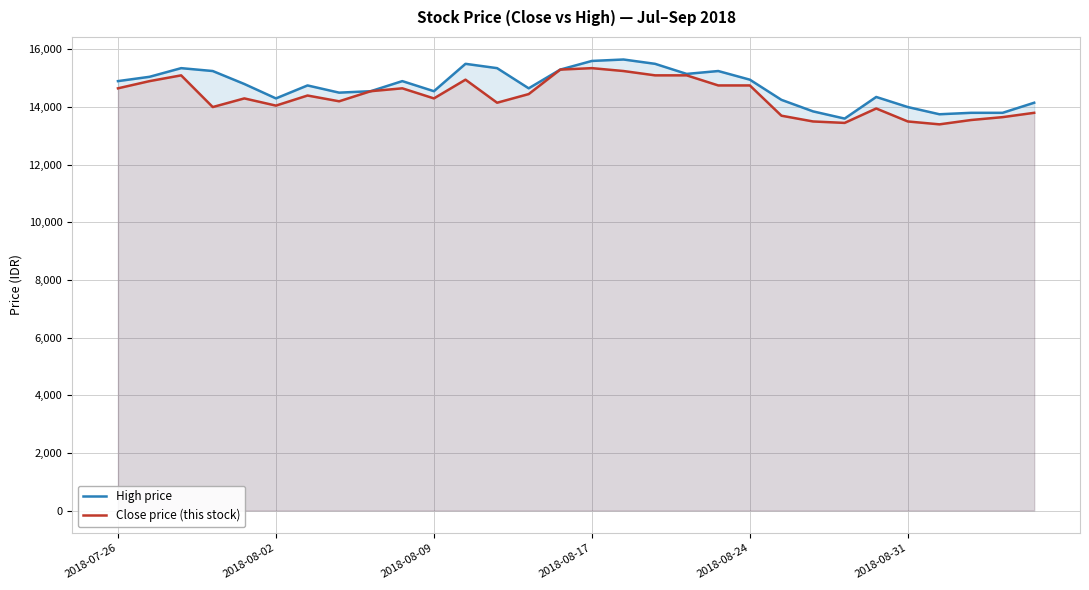

What is the maximum value shown in the chart?

15650